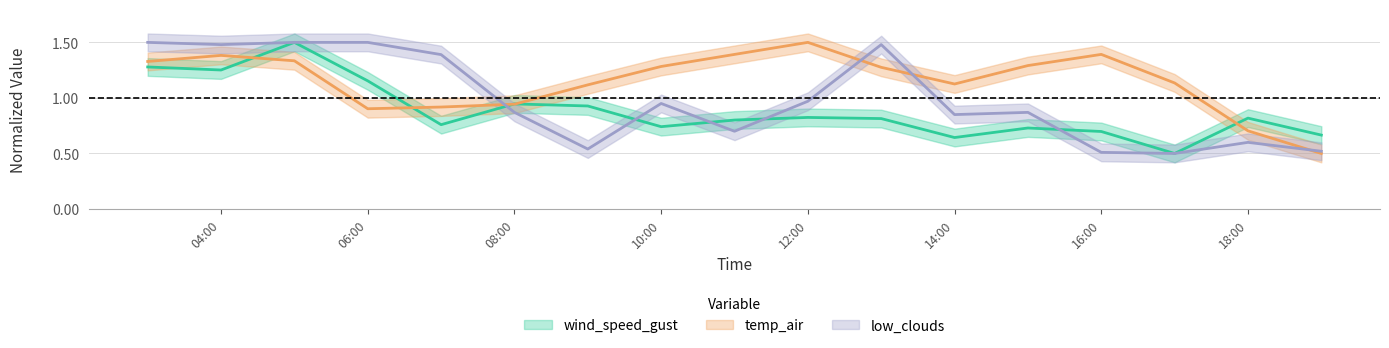

What are all the series names shown in the legend?

wind_speed_gust, temp_air, low_clouds